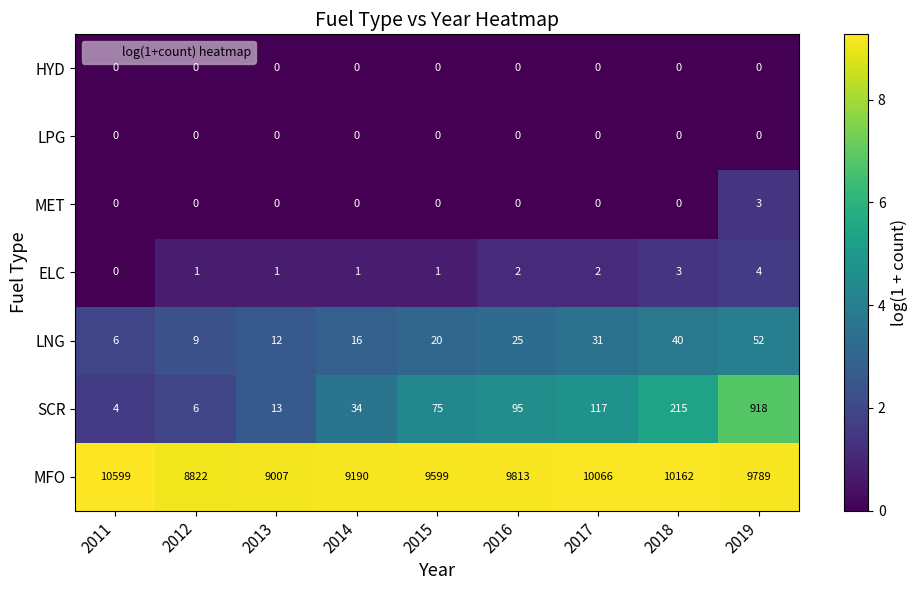

At how many categories does at least one series exceed 4521?

9